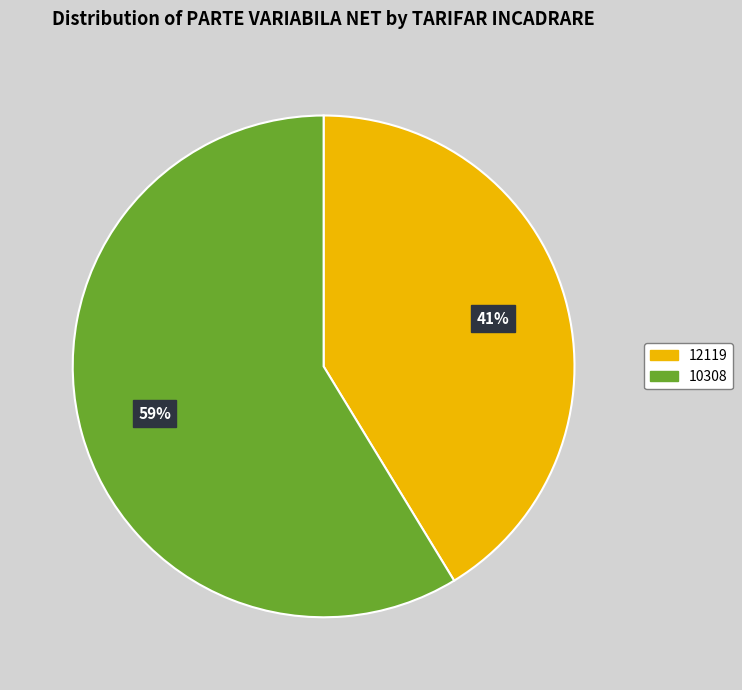

To the nearest percent, what is the average slice percentage?

50%